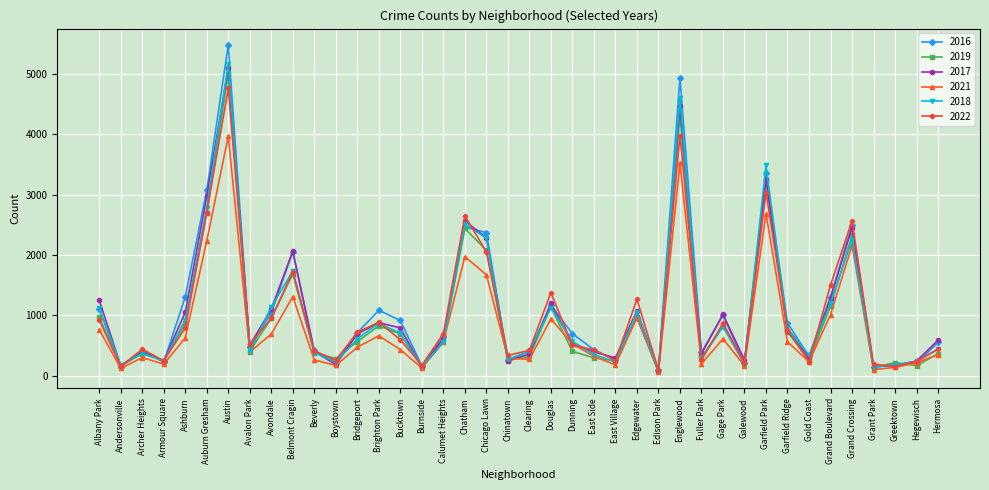

What is the total value across all series at Belmont Cragin?

10575